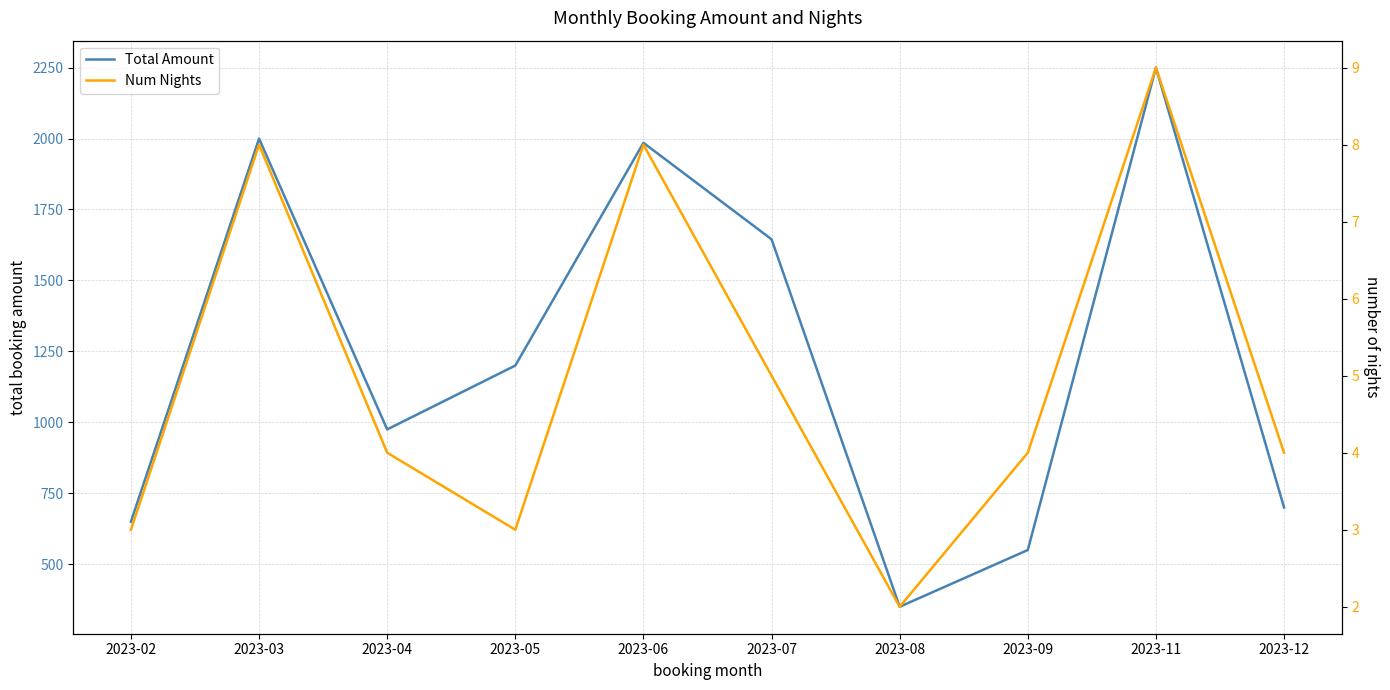

Is it true that Total Amount equals 263.3 at 2023-09?

False